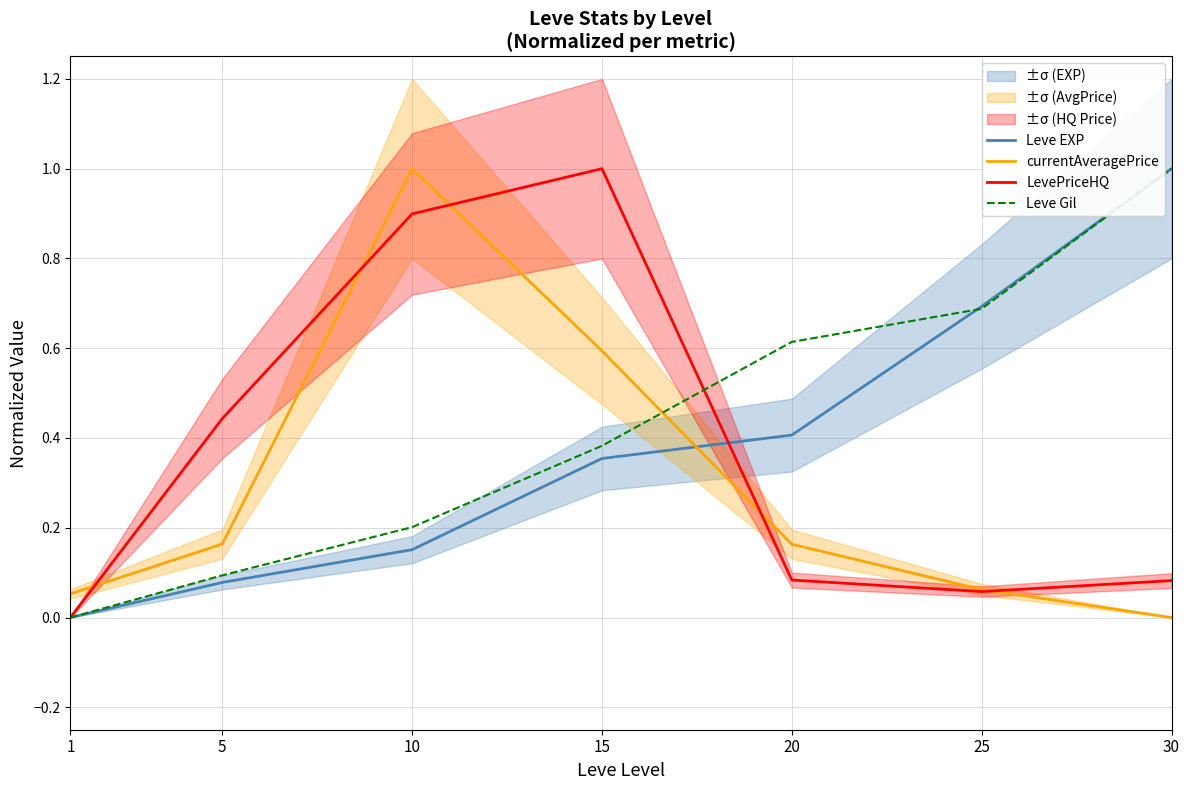

Rank the categories by Leve Gil value from highest to lowest.

30, 25, 20, 15, 10, 5, 1